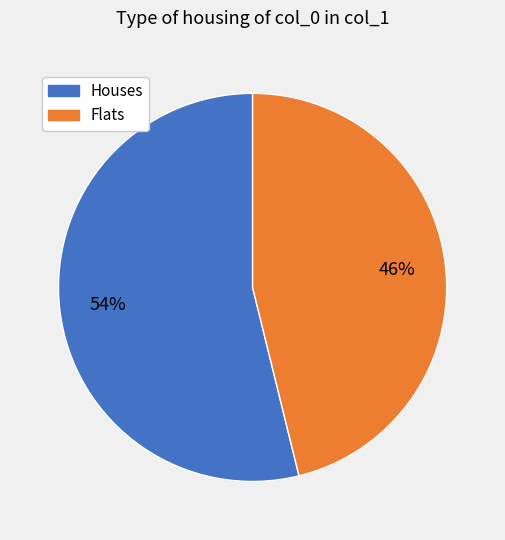

To the nearest percent, what is the difference between the largest and smallest slice percentages?

8%